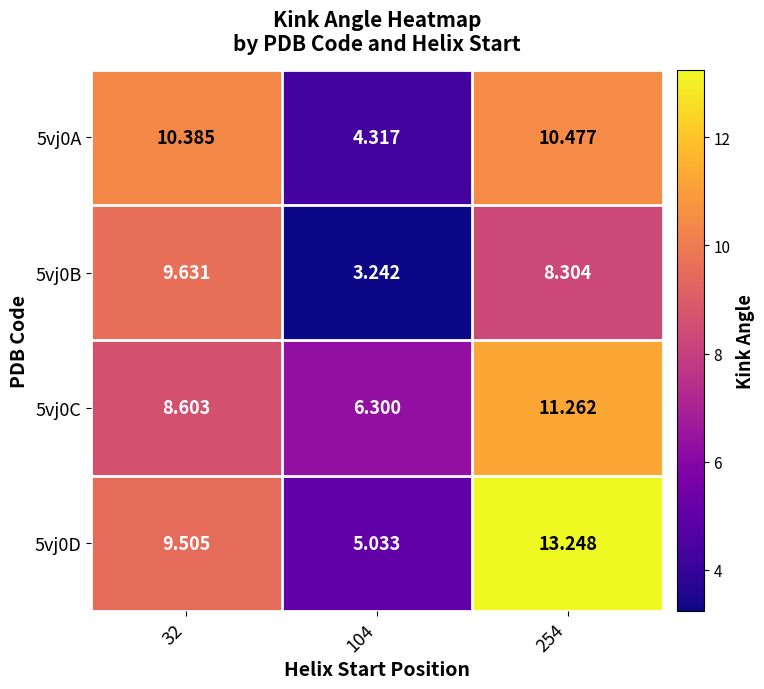

How many categories are shown in the chart?

3